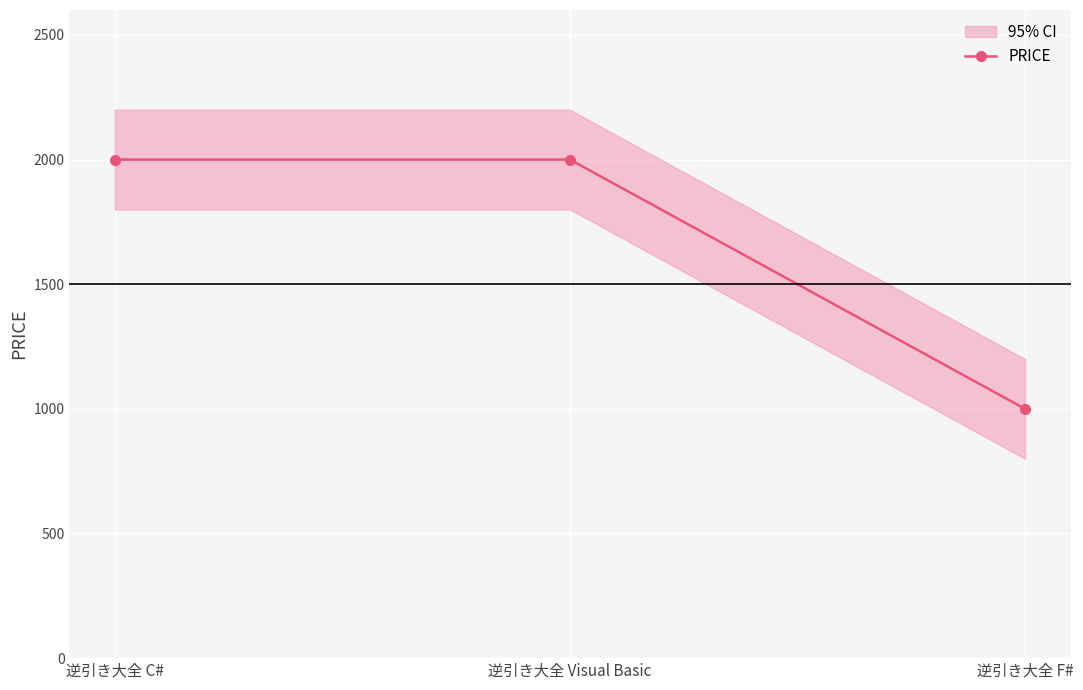

Is it true that the value at 逆引き大全 C# is 2000?

True